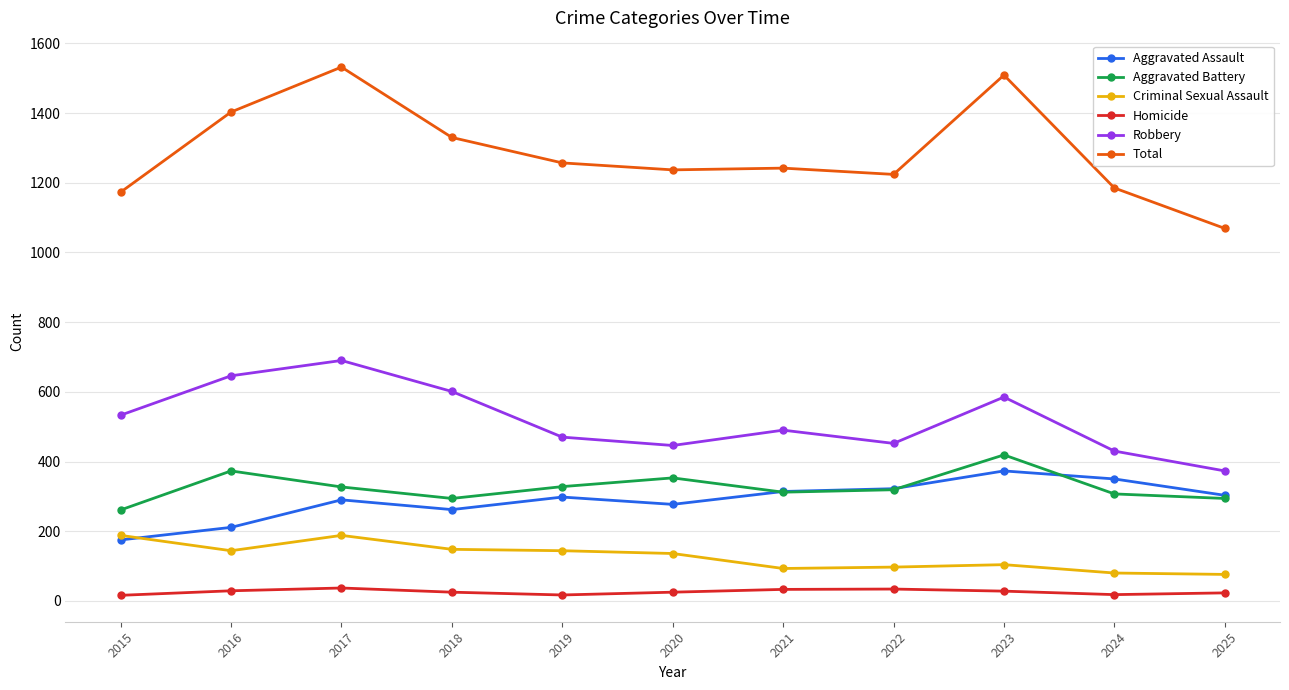

What is the spread (max minus min) of values at 2024?

1167